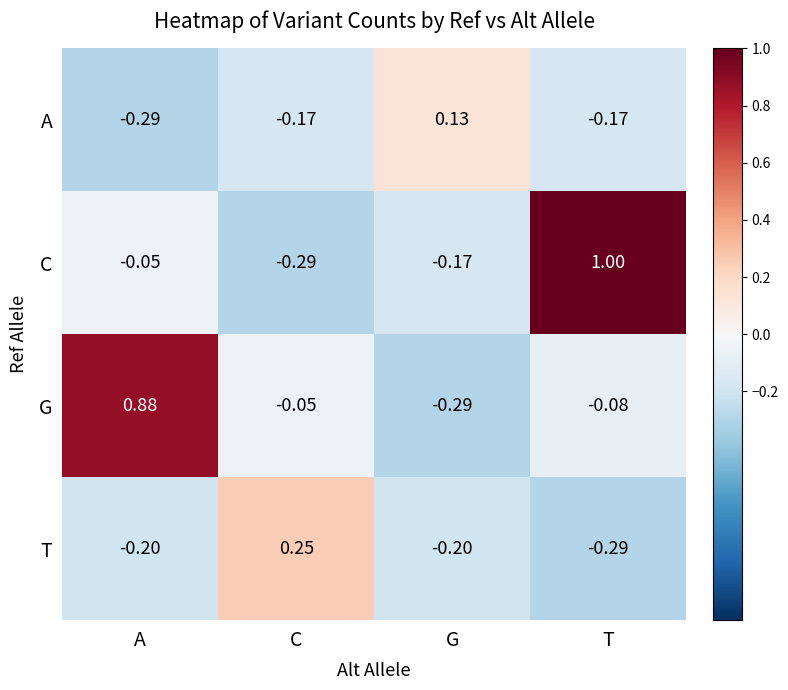

Which series changed the most between C and T?

C